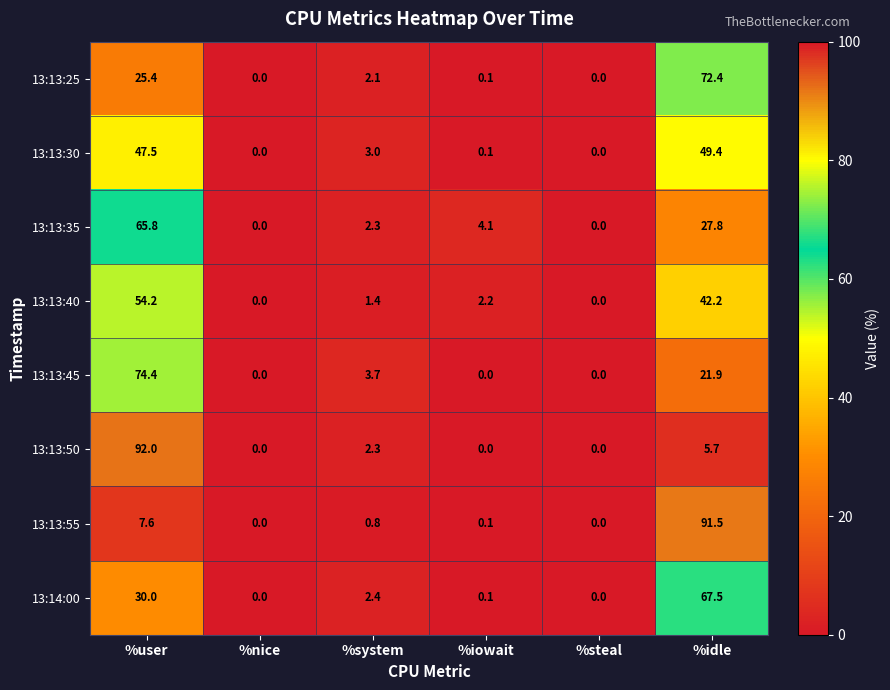

At which category does the chart reach its peak across all series?

%user